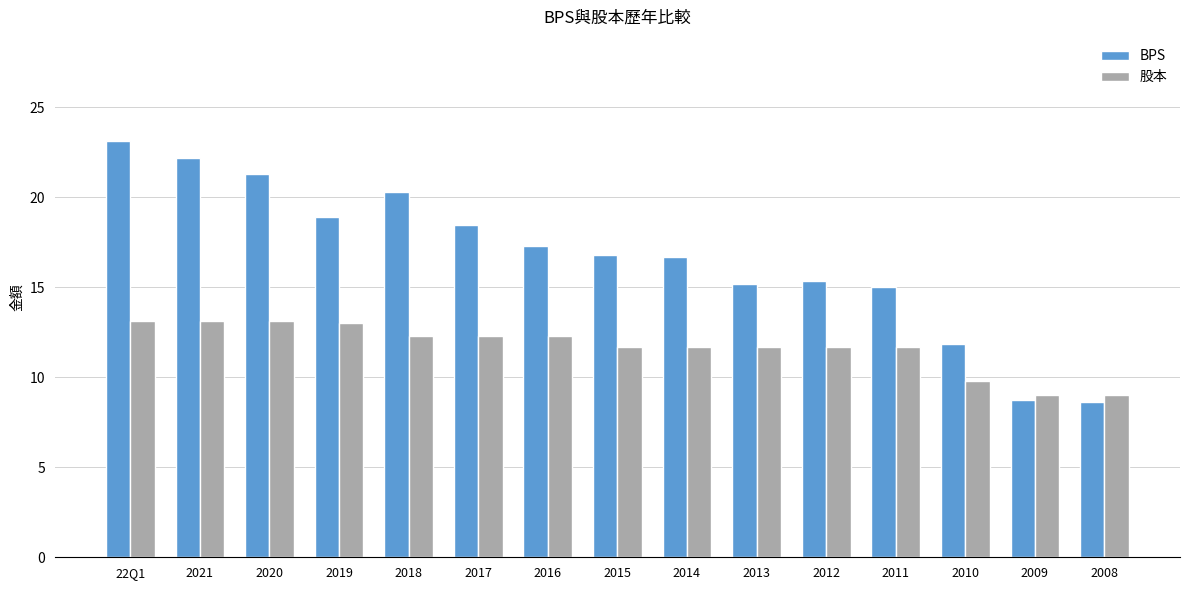

What position from the left is 2020?

3